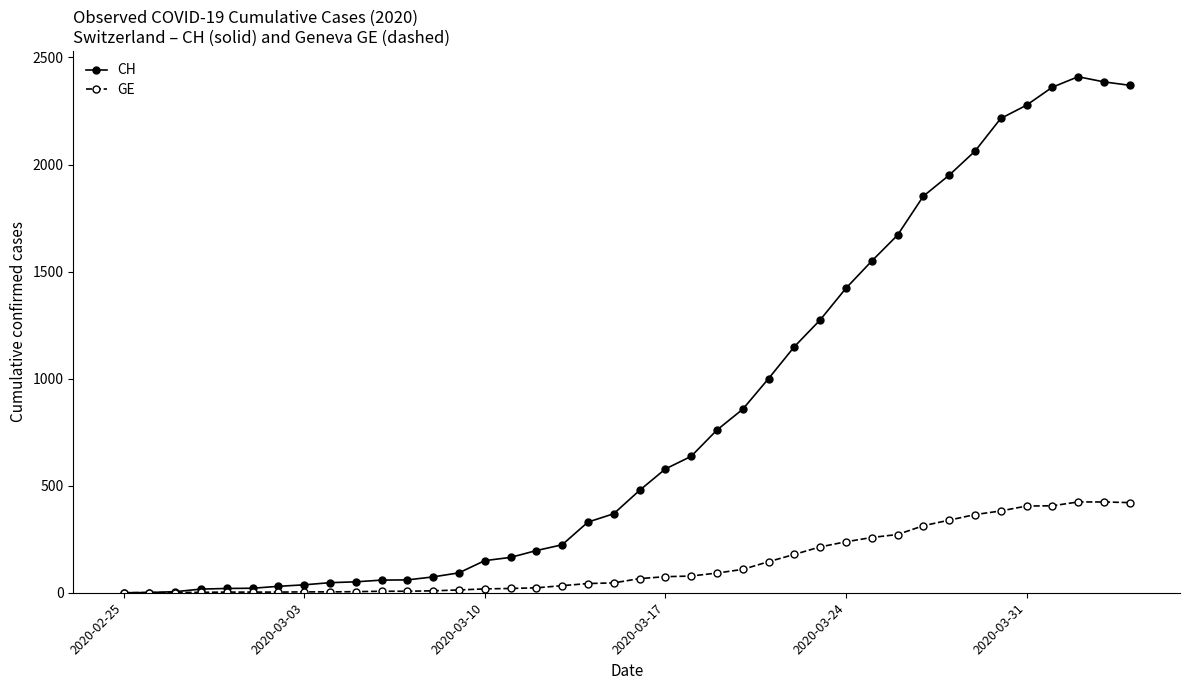

What is the highest value of the CH series?

2410